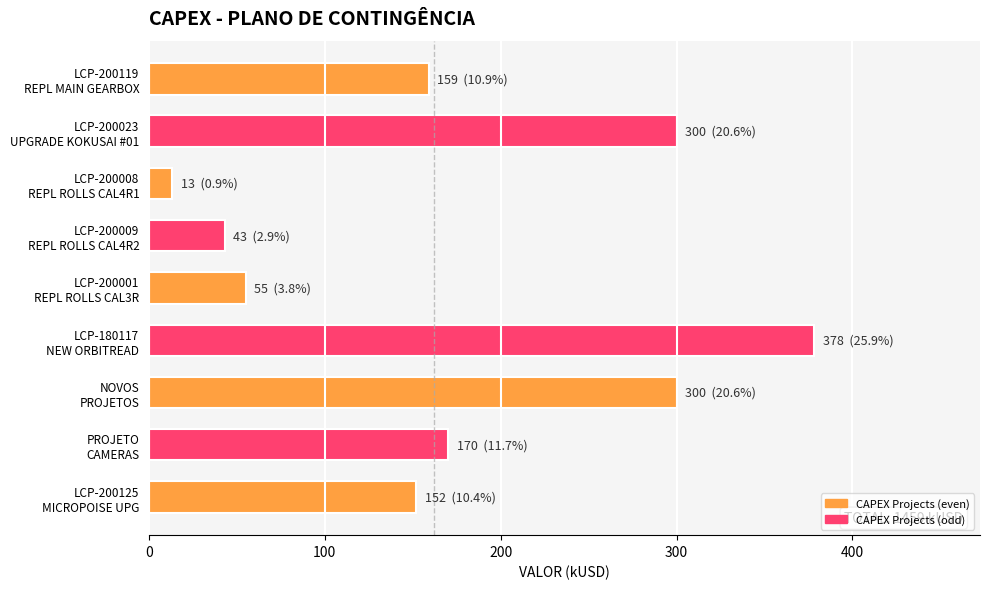

Reading top to bottom, list all the values displayed in this chart.

159	300	13	43	55	378	300	170	152